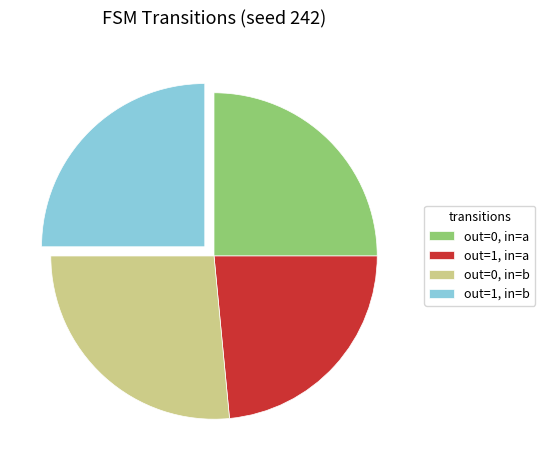

Which slice is the largest?

out=0, in=b